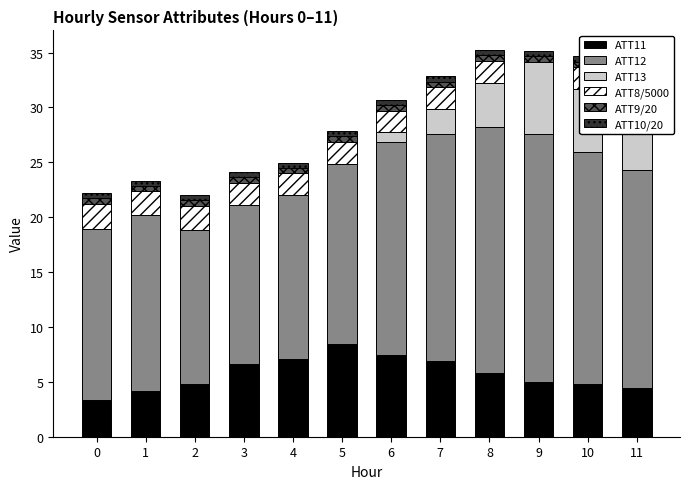

What is the spread (max minus min) of values at 5?

16.4